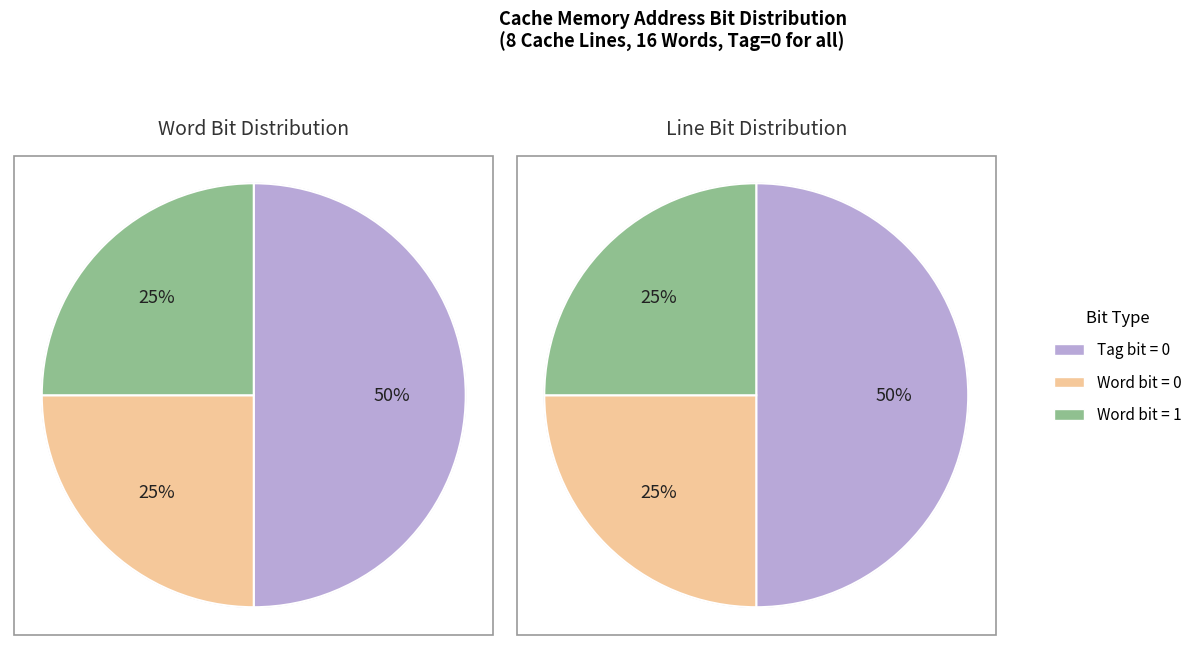

Is there any slice that represents more than half of the pie?

No